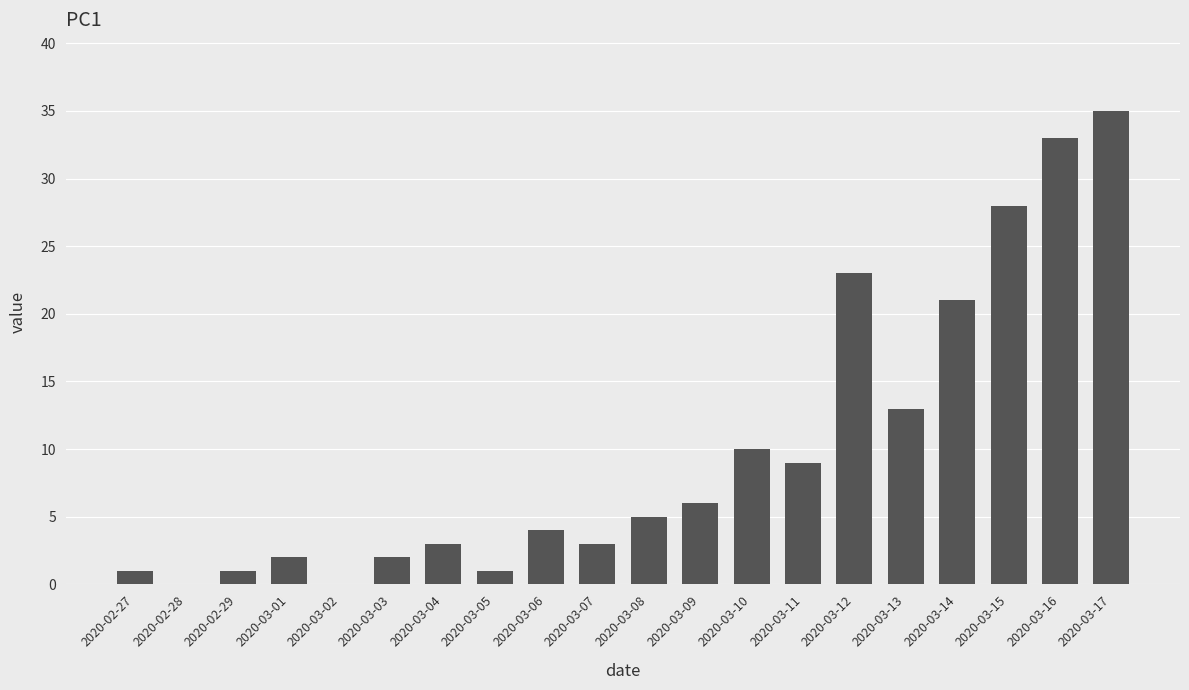

Approximately how many times larger is the value at 2020-03-14 compared to 2020-03-16?

0.6